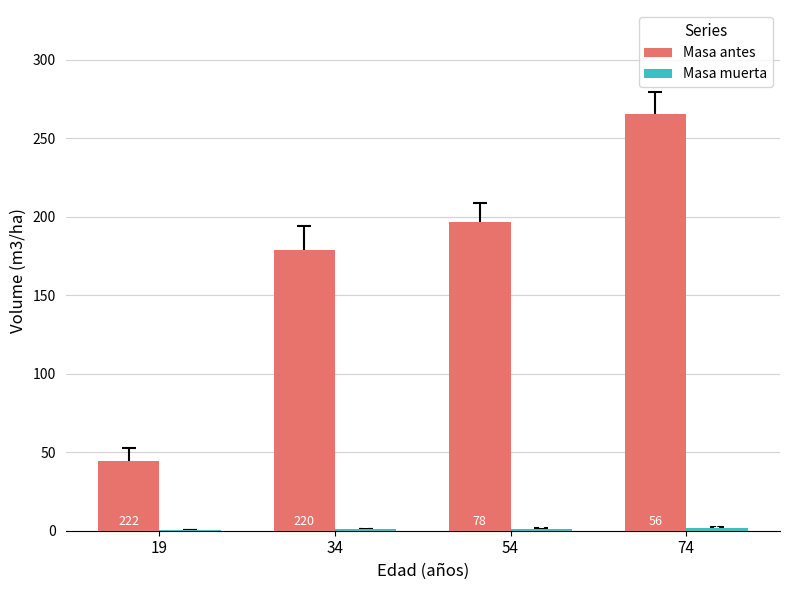

True or false: Masa muerta has a value of 1.9 at 54.

False